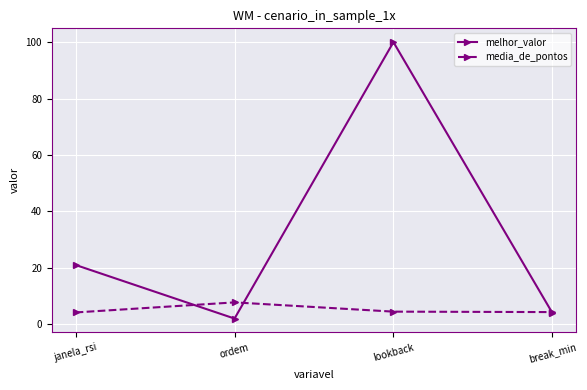

How many interior local peaks does the media_de_pontos series have?

1